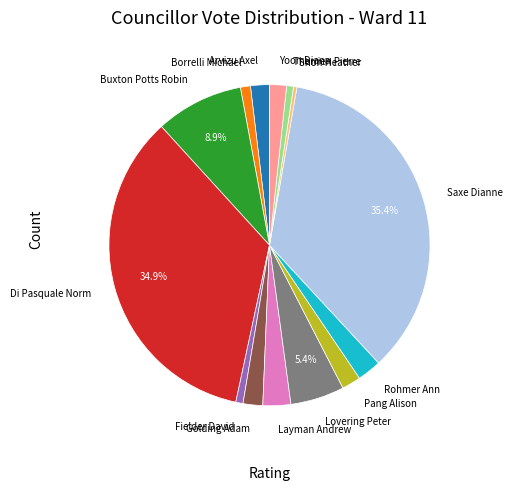

How many segments does this pie chart have?

14